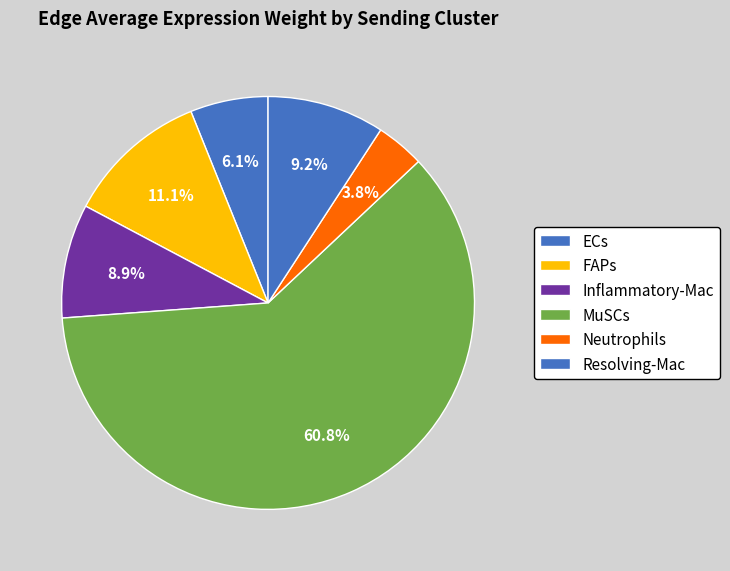

How many slices are in this pie chart?

6